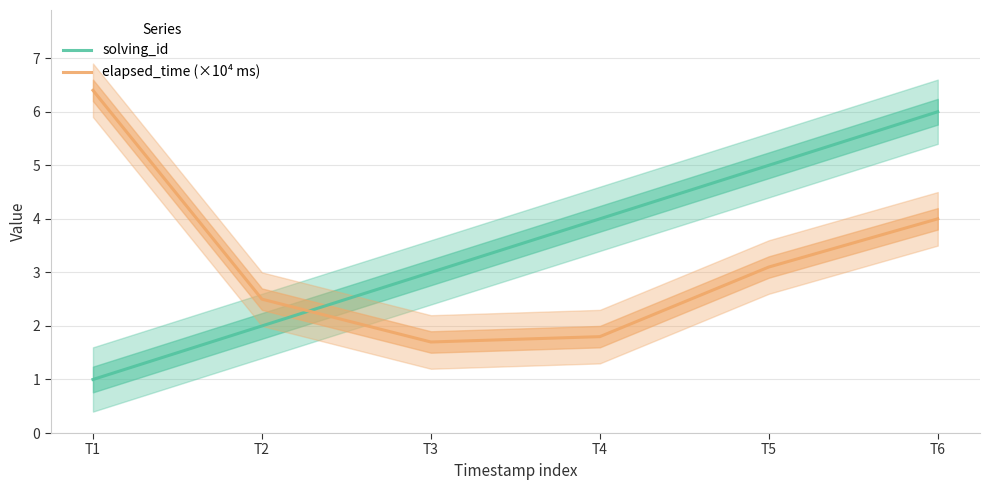

Reading left to right, extract all data points from this chart.

solving_id: 1.0	2.0	3.0	4.0	5.0	6.0
elapsed_time (×10⁴ ms): 6.4	2.5	1.7	1.8	3.1	4.0